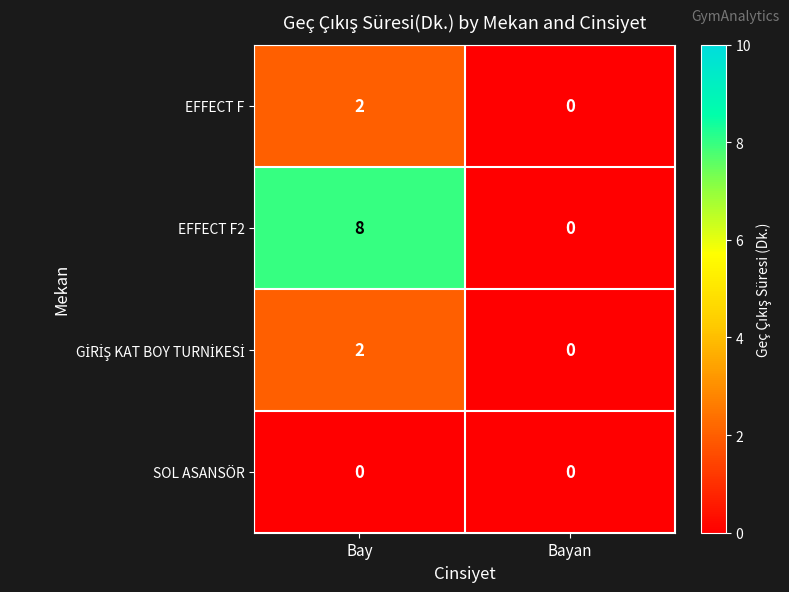

Is it true that EFFECT F equals 0 at Bayan?

True